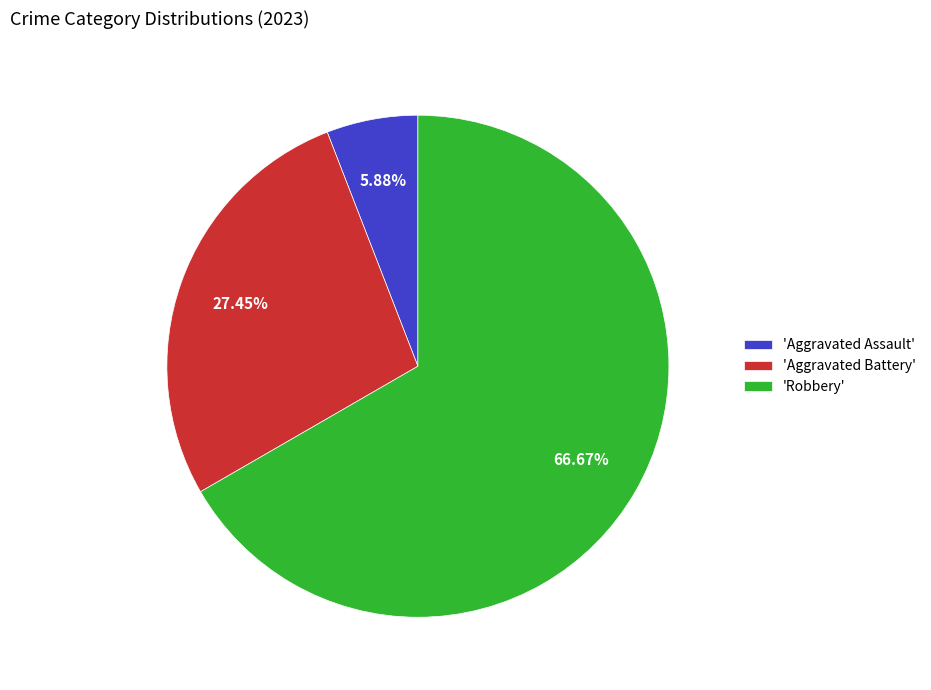

To the nearest percent, what is the difference between the largest and smallest slice percentages?

61%